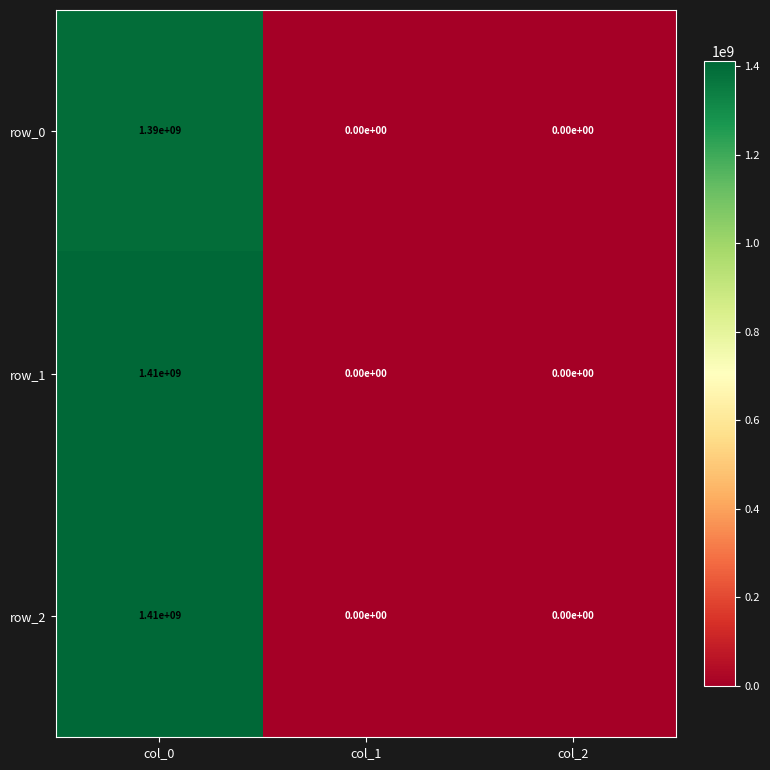

The row_0 series shows 473450256 at col_0. True or false?

False